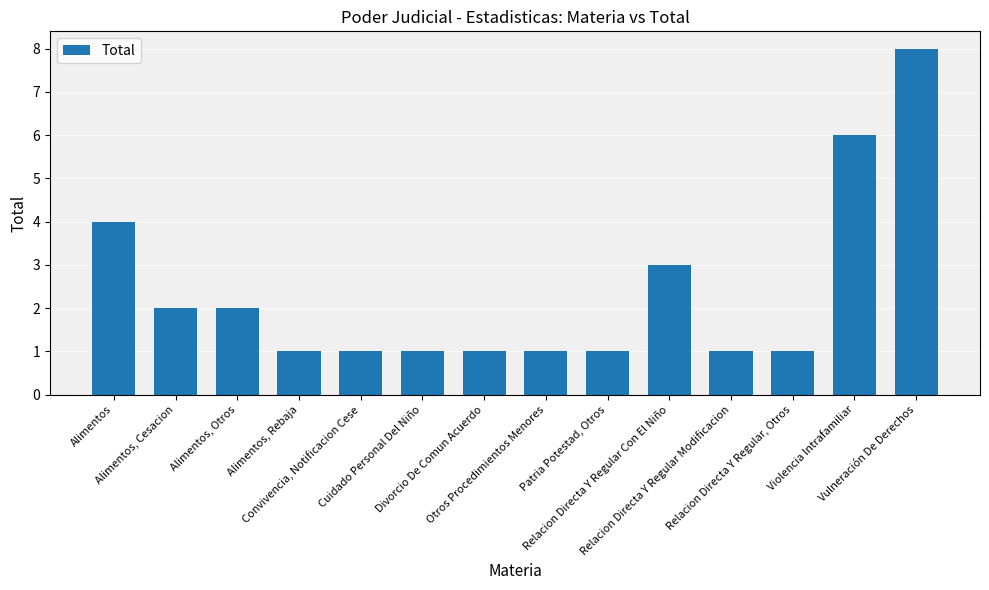

What is the label of the 1st bar from the left?

Alimentos